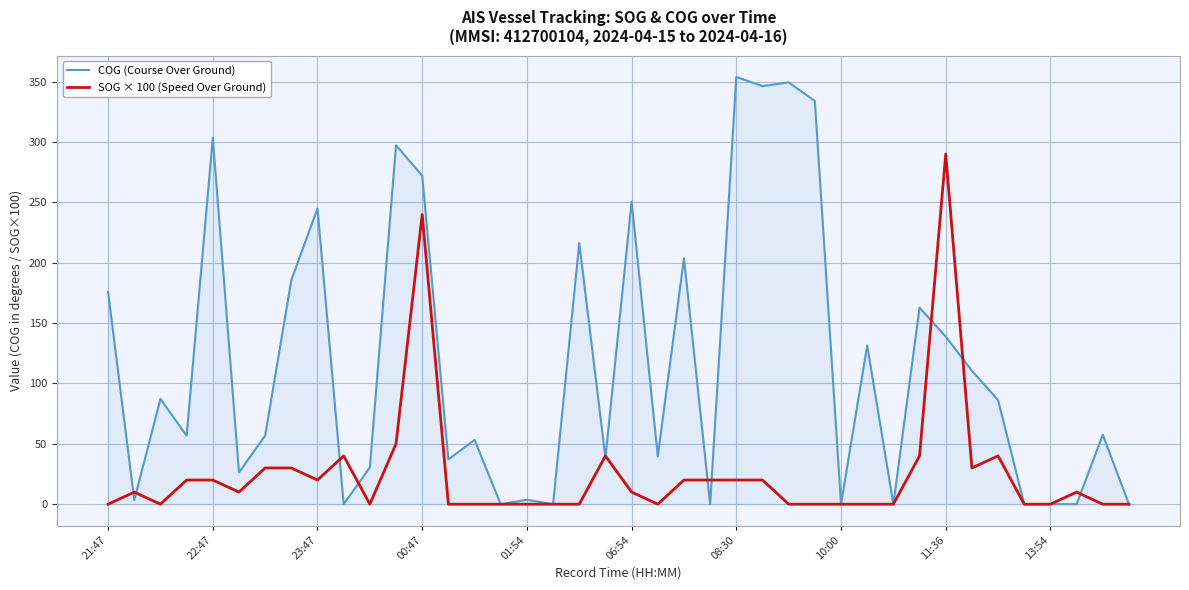

Which series has the largest total across all categories?

COG (Course Over Ground)